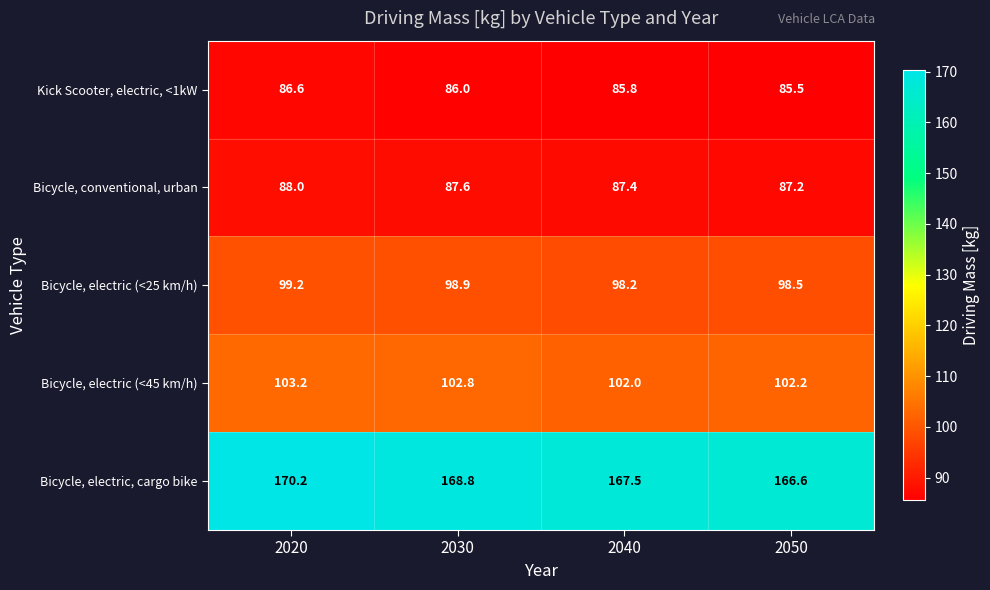

Reading left to right, list all the values displayed in this chart.

Kick Scooter, electric, <1kW: 2020=86.6	2030=86.0	2040=85.8	2050=85.5
Bicycle, conventional, urban: 2020=88.0	2030=87.6	2040=87.4	2050=87.2
Bicycle, electric (<25 km/h): 2020=99.2	2030=98.9	2040=98.2	2050=98.5
Bicycle, electric (<45 km/h): 2020=103.2	2030=102.8	2040=102.0	2050=102.2
Bicycle, electric, cargo bike: 2020=170.2	2030=168.8	2040=167.5	2050=166.6